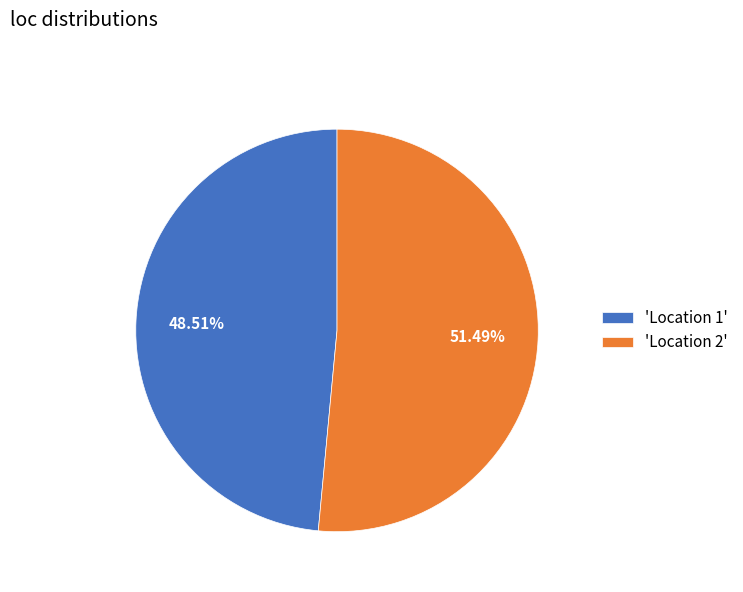

How many slices are in this pie chart?

2